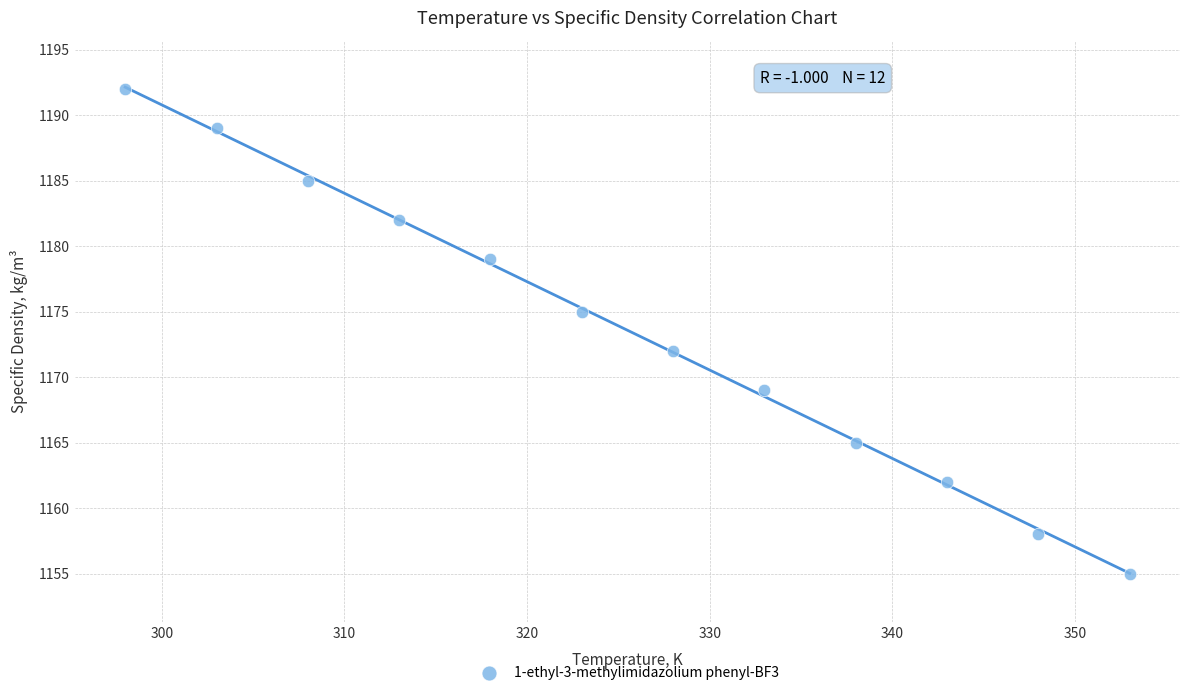

What is the average X value?

326